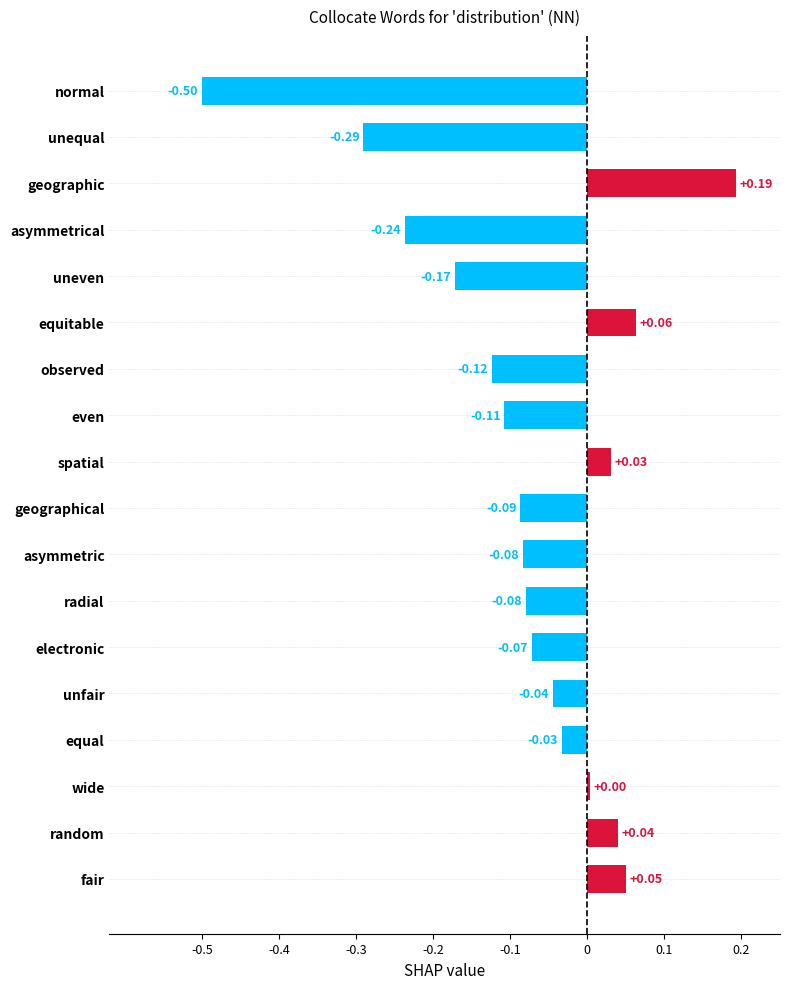

What is the difference between the second highest and second lowest values?

0.4